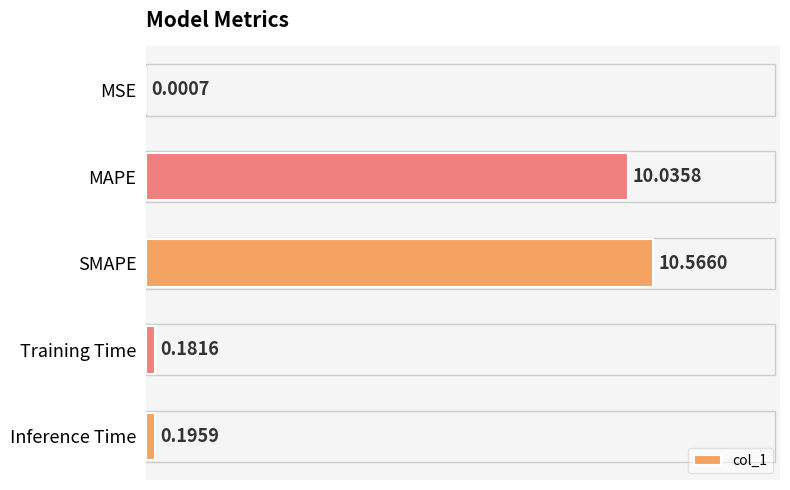

Where is the data nearest to the value 5?

Inference Time